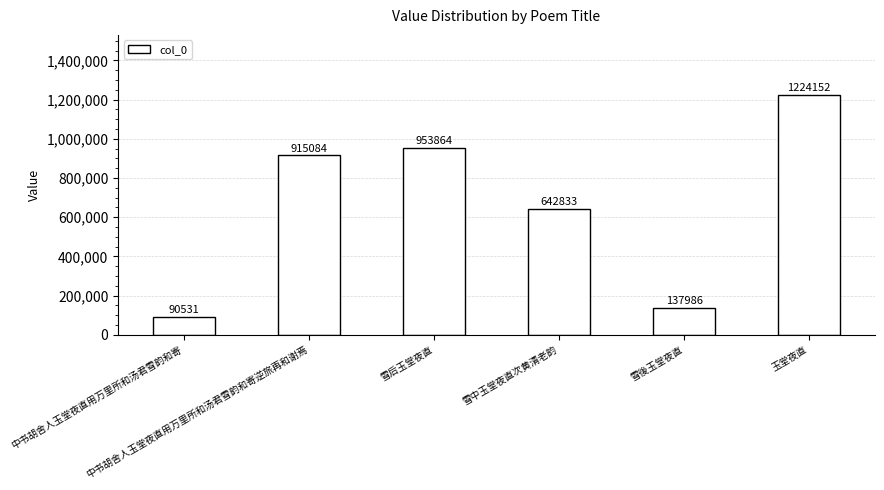

What is the maximum value shown in the chart?

1224152